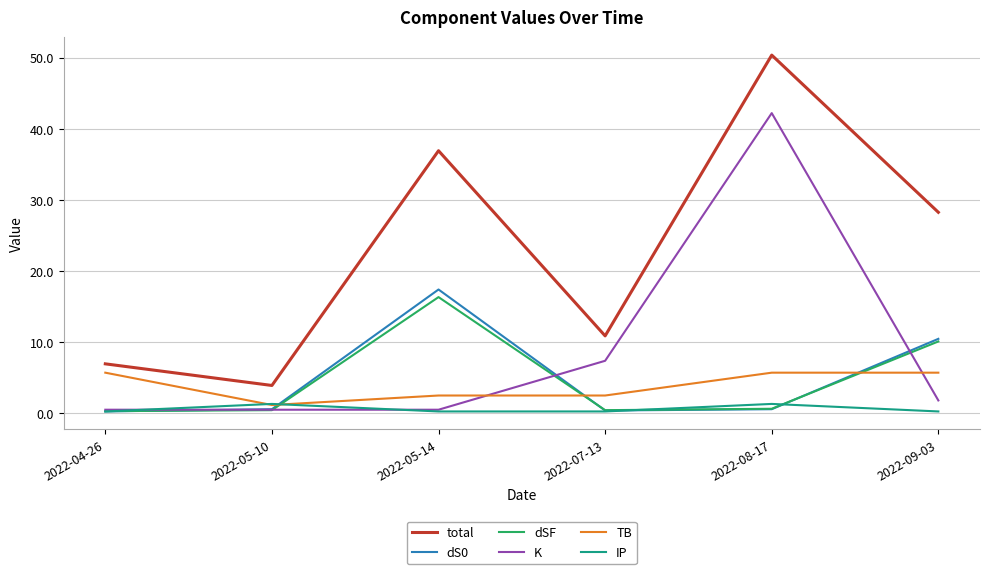

What is the maximum value shown in the chart?

50.4